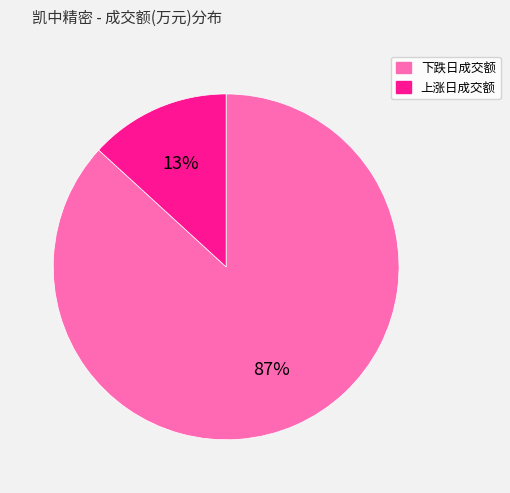

Does 上涨日成交额 represent more than half of the total?

No